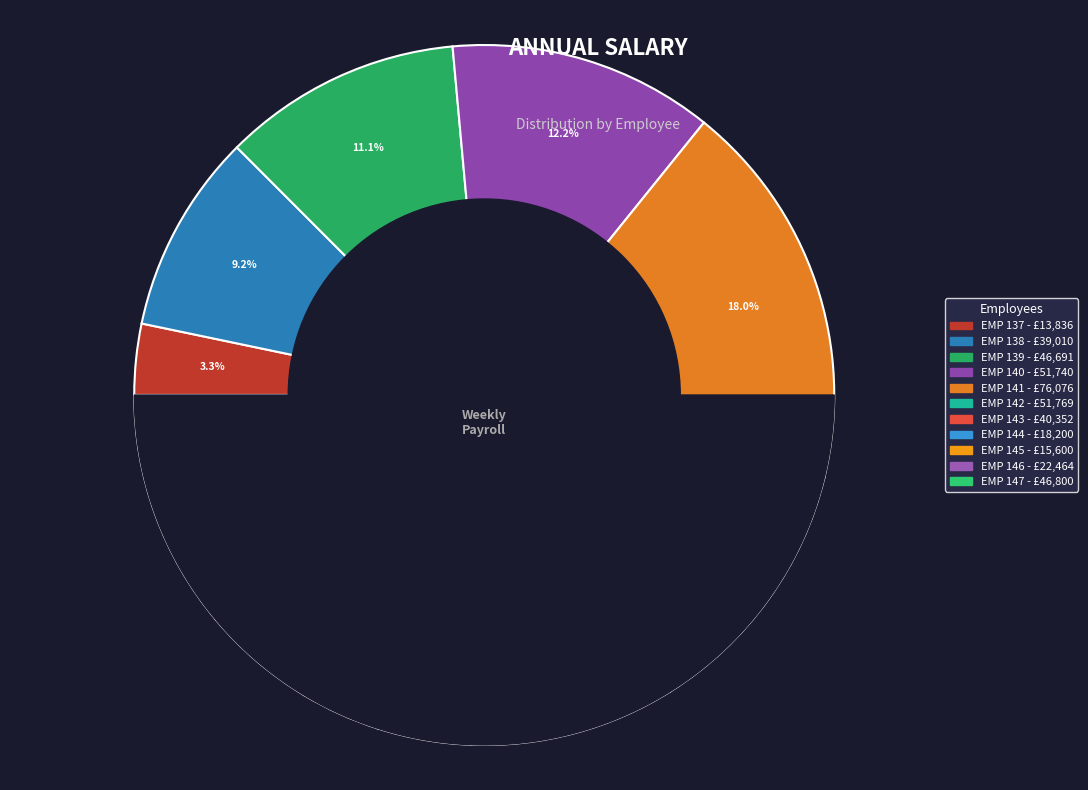

To the nearest percent, what percentage of the pie is EMP 142?

12%